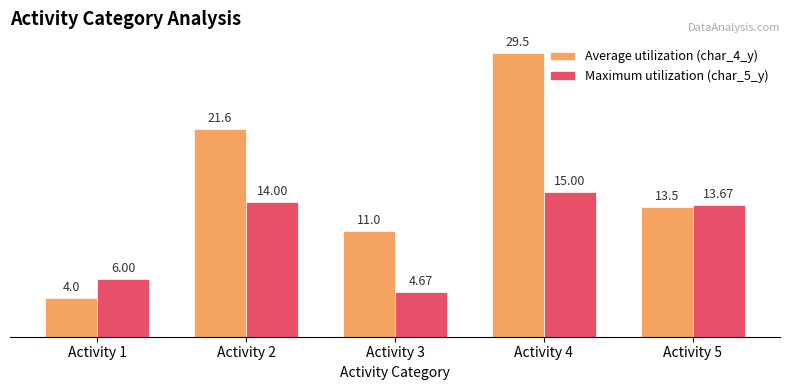

Which series changed the most between Activity 3 and Activity 4?

Average utilization (char_4_y)